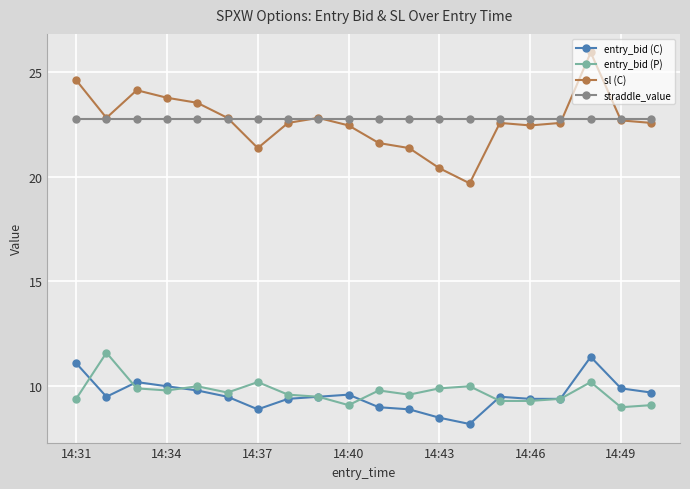

Count the number of data series in this chart.

4